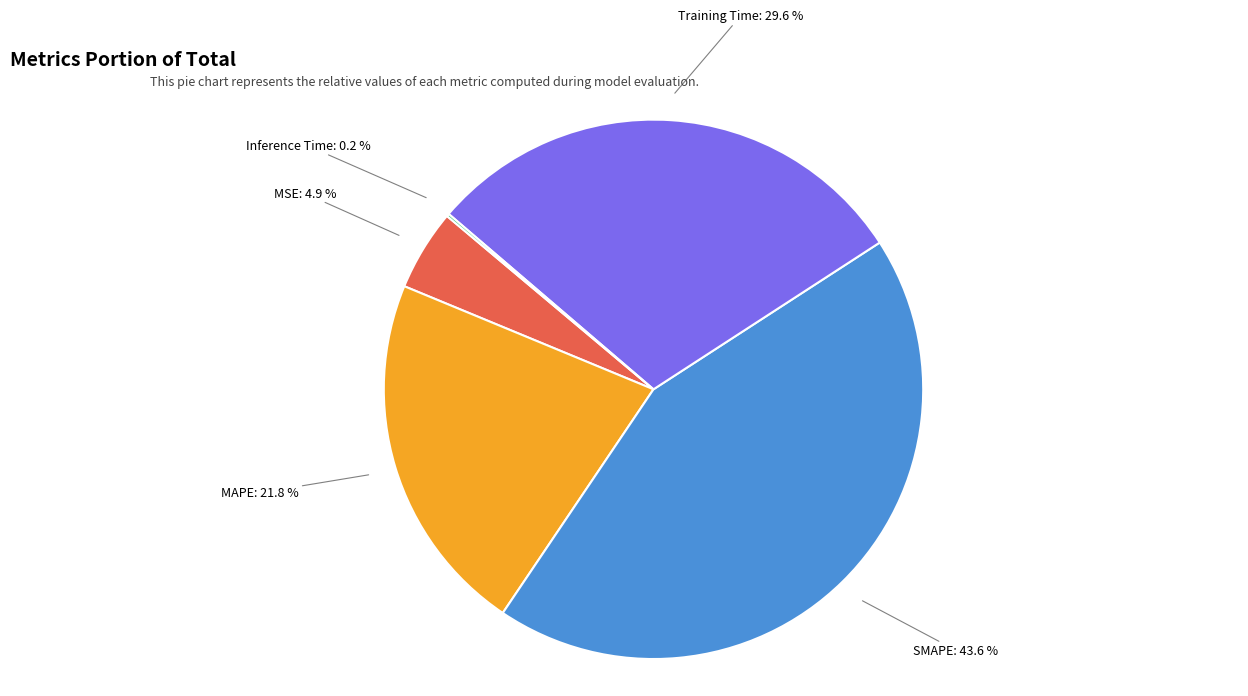

Is there a majority slice in this chart?

No